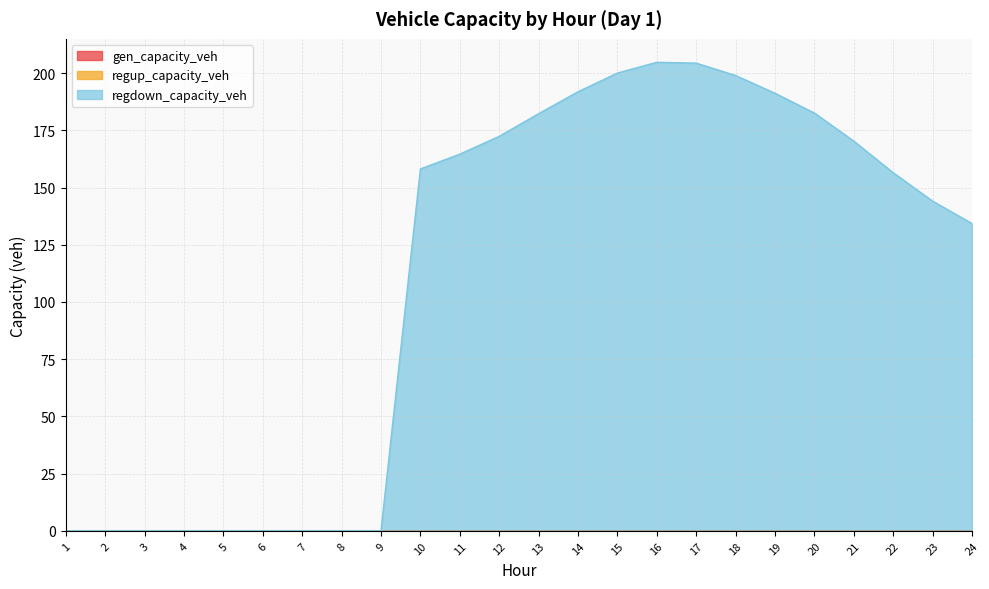

What are all the series names shown in the legend?

gen_capacity_veh, regup_capacity_veh, regdown_capacity_veh